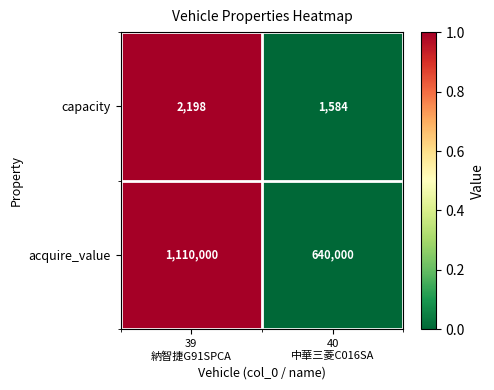

Which series has the largest total across all categories?

acquire_value